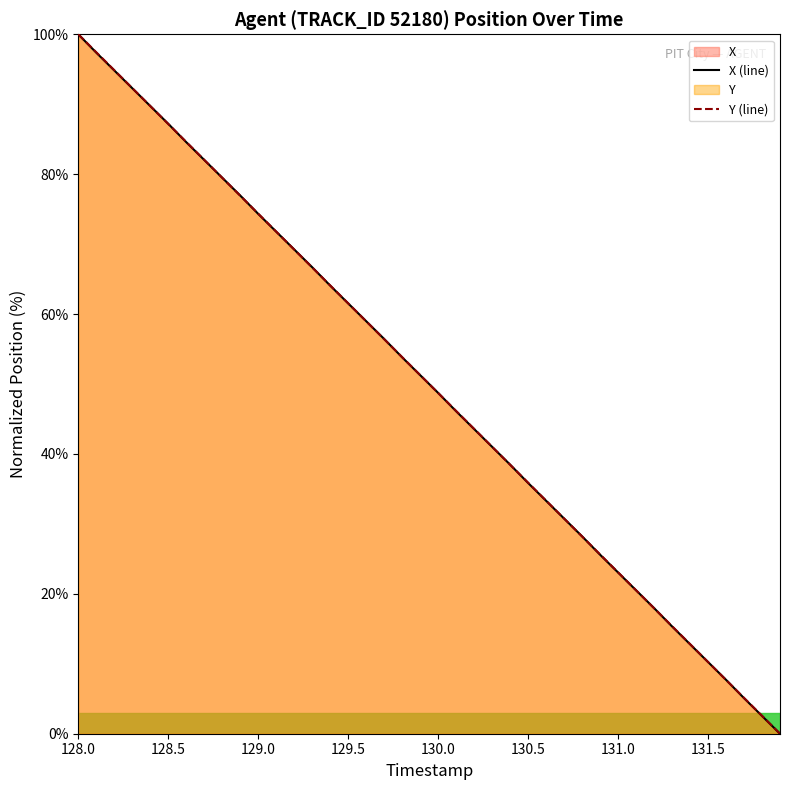

True or false: X (line) has a value of 10.2 at 130.0.

False